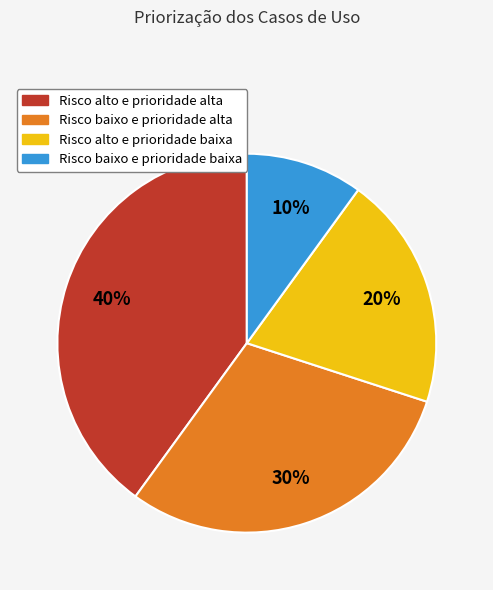

Is the sum of Risco baixo e prioridade baixa and Risco alto e prioridade baixa greater than half?

No